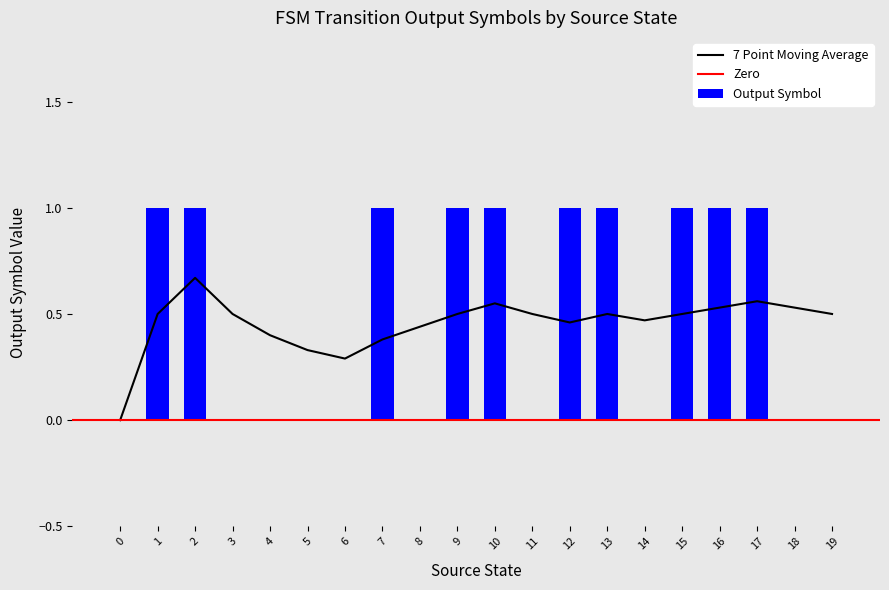

What is the sum of the values at 18 and 16?

1